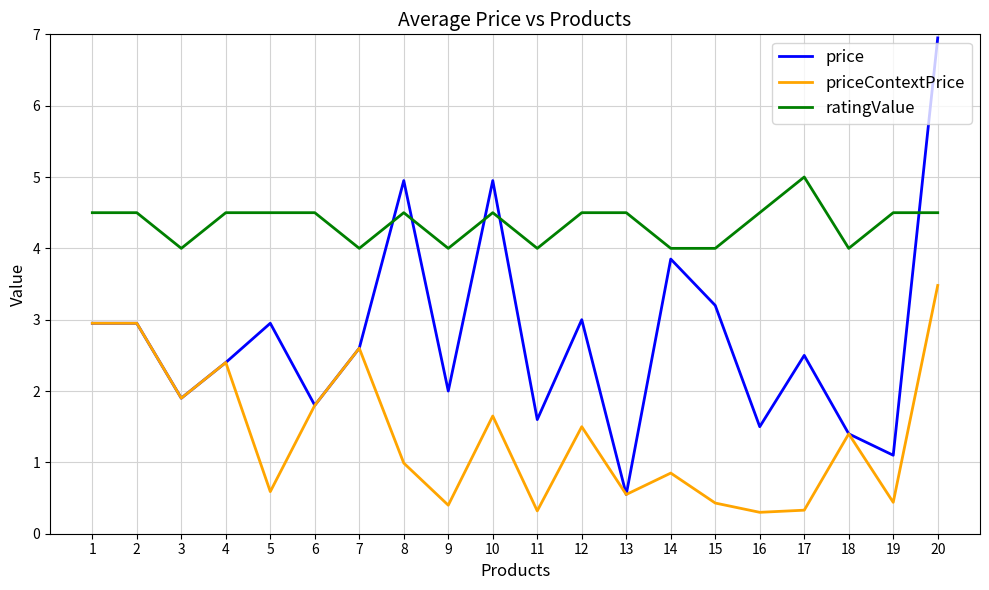

What is the difference between the ratingValue values at 14 and 8?

0.5